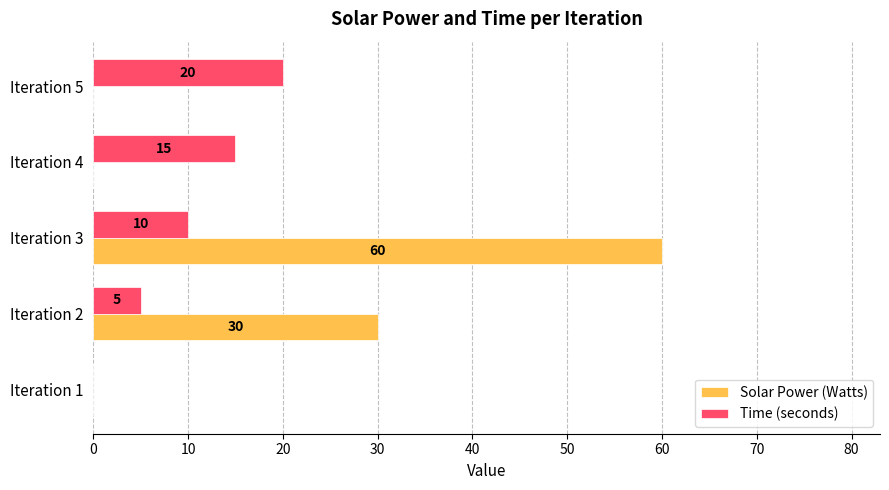

Where is Solar Power (Watts) nearest to the value 30?

Iteration 2